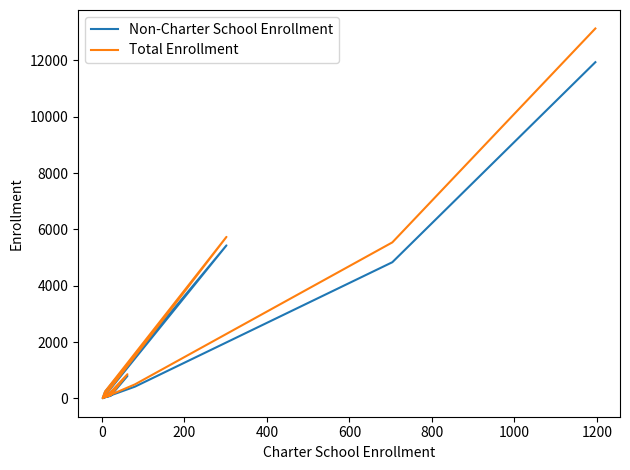

Is it true that Total Enrollment equals 48 at 200?

False